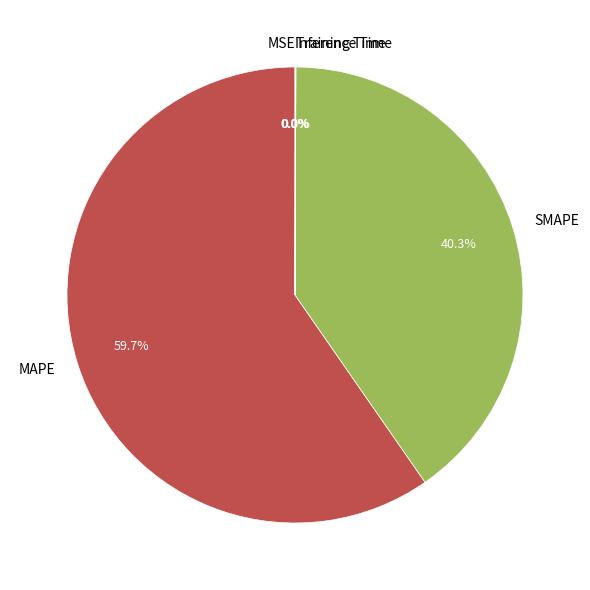

To the nearest percent, what is the difference between the largest and smallest slice percentages?

60%